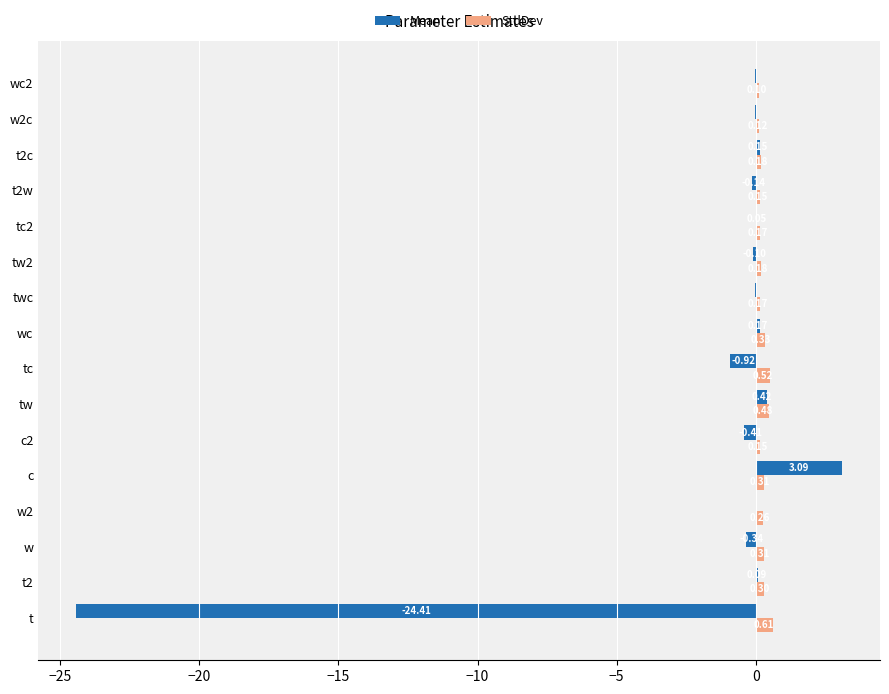

Where is Mean nearest to the value -10?

tc